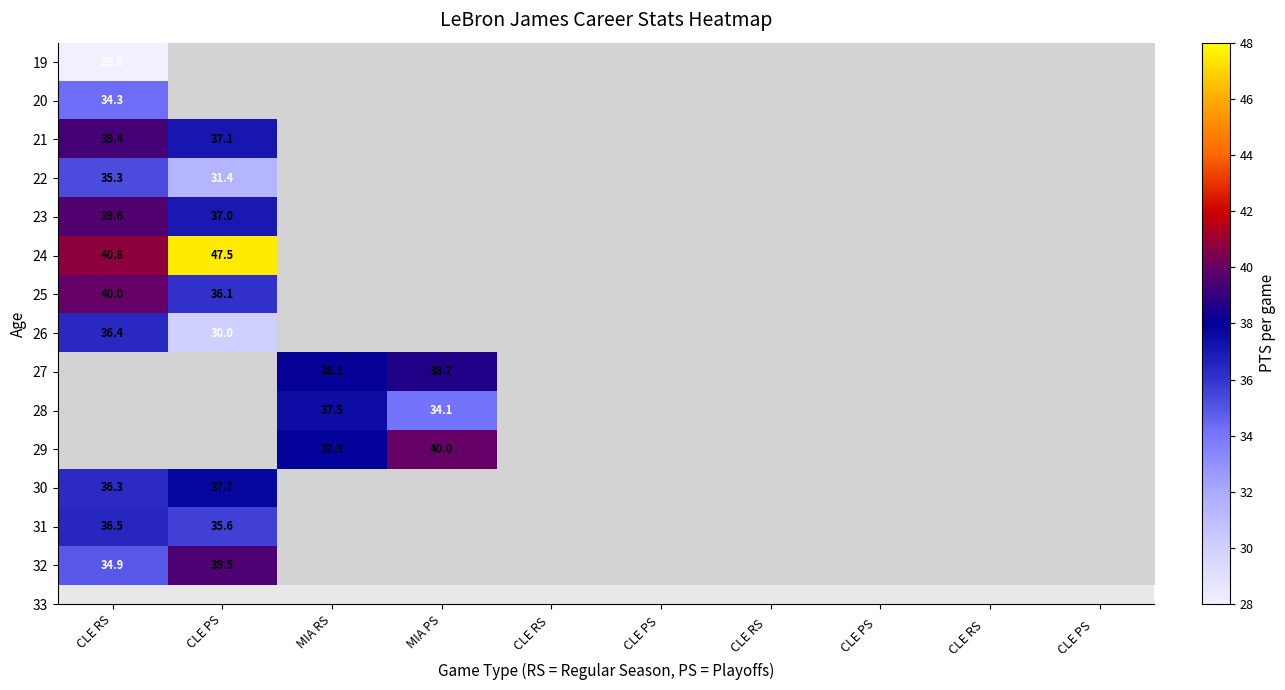

At which category does the chart reach its minimum across all series?

CLE PS